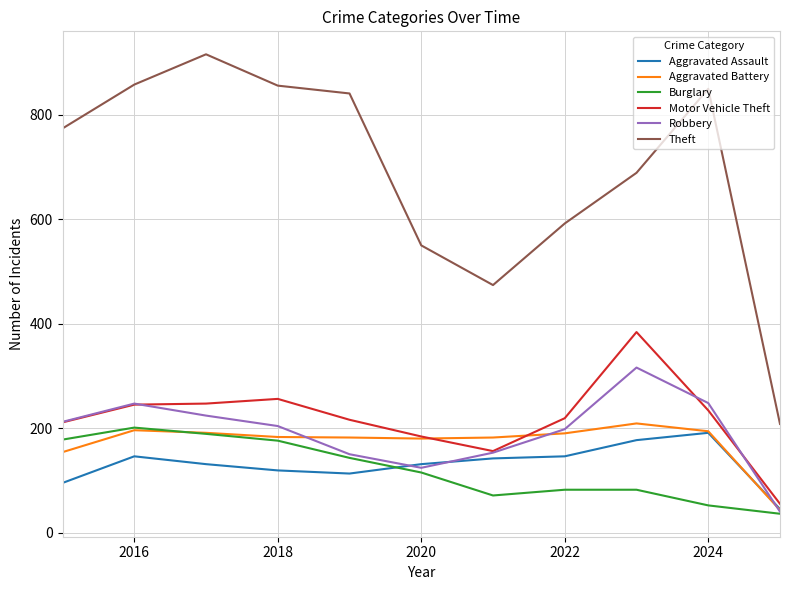

What is the minimum value shown in the chart?

36